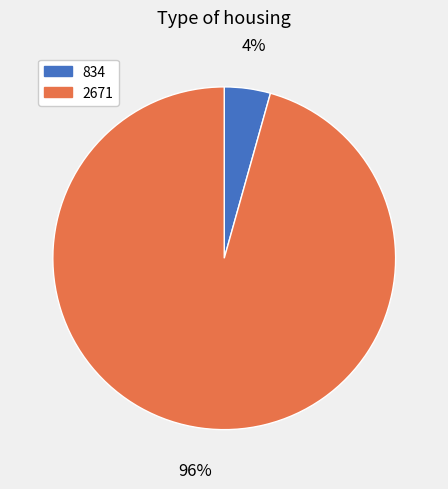

Does 2671 account for over 50% of the chart?

Yes